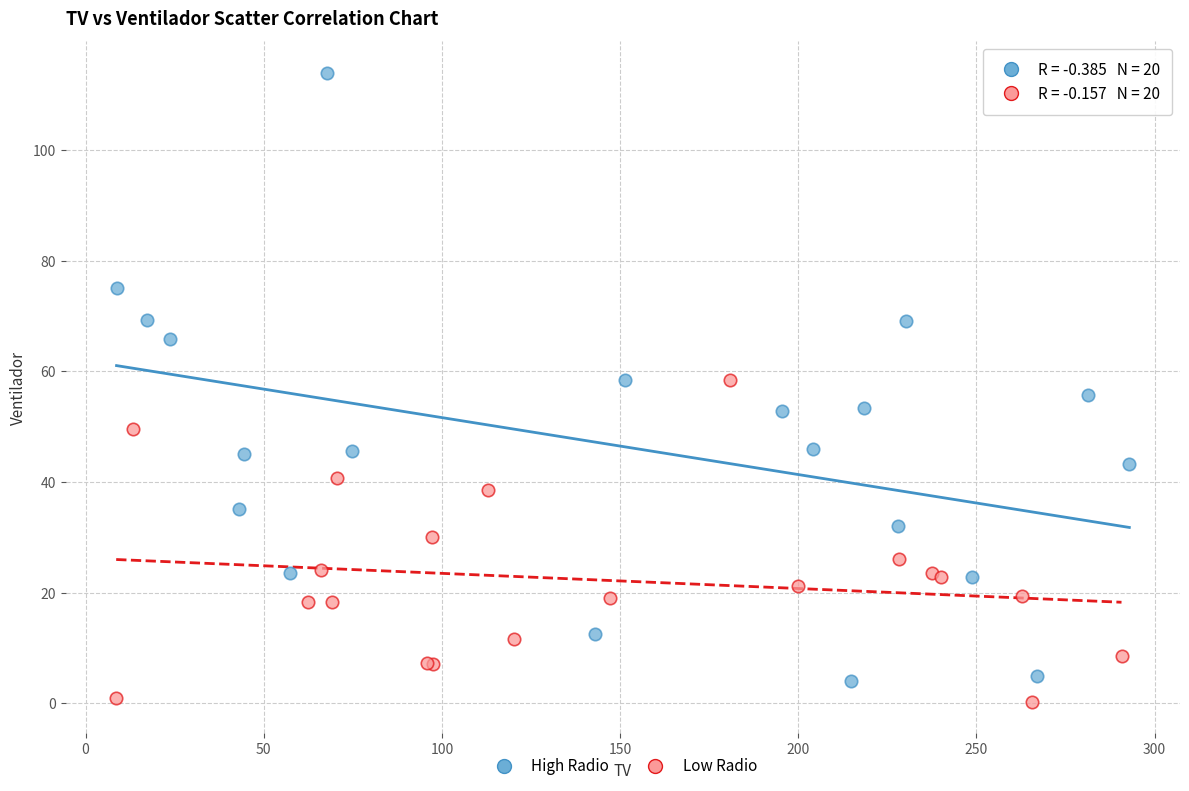

Which series reaches the maximum Y coordinate?

High Radio